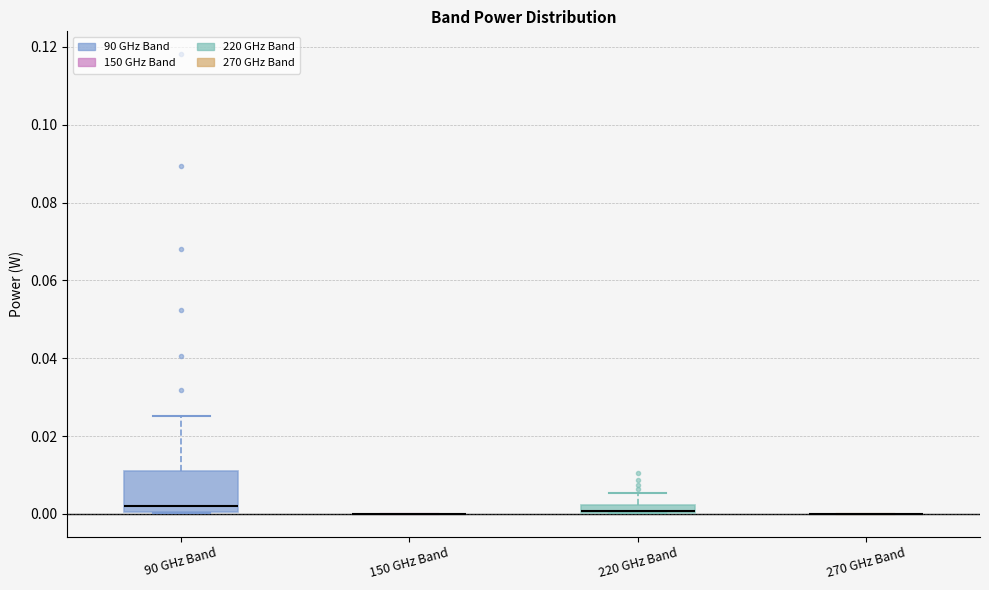

Where is the lower edge of the box for 220 GHz Band on the y-axis? The values are not printed on the chart, so give them approximately, as read against the axis.

0.000